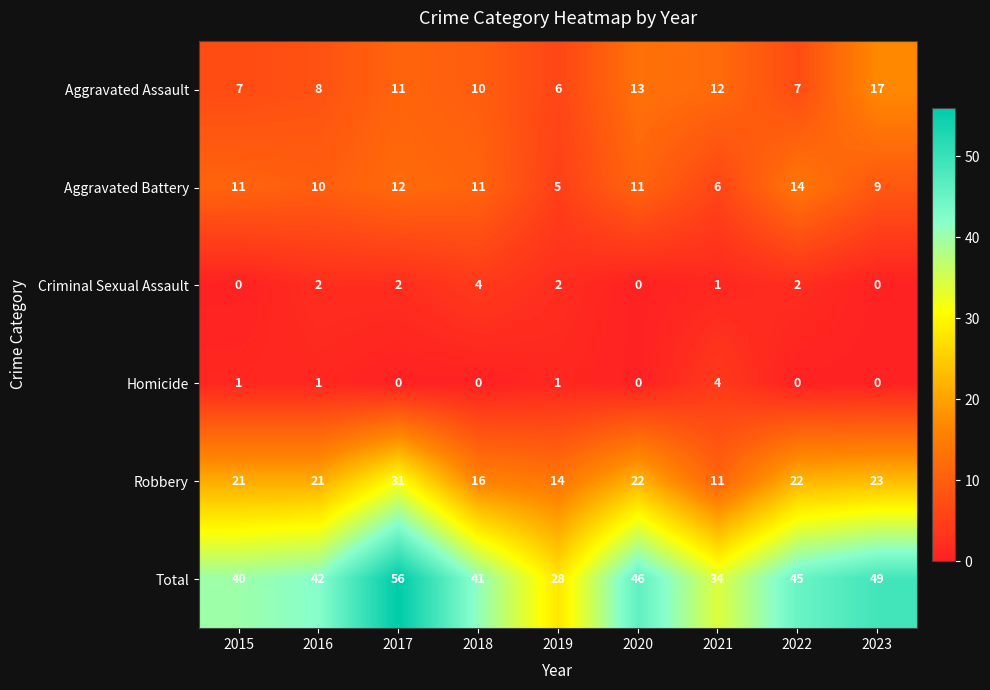

At 2016, list the series in order from largest to smallest.

Total, Robbery, Aggravated Battery, Aggravated Assault, Criminal Sexual Assault, Homicide